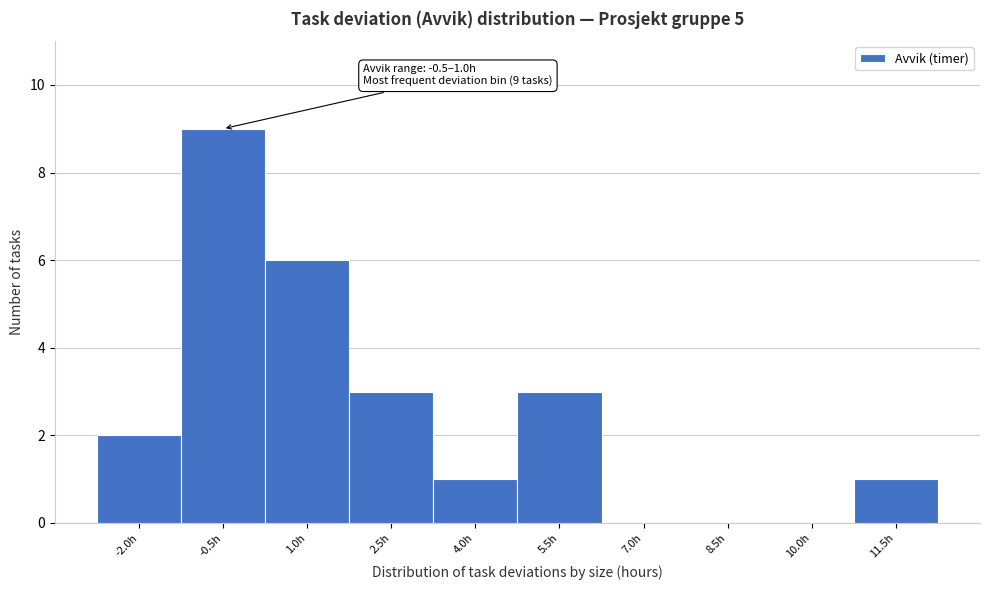

Reading left to right, list all the values displayed in this chart.

-2.0h=2	-0.5h=9	1.0h=6	2.5h=3	4.0h=1	5.5h=3	7.0h=0	8.5h=0	10.0h=0	11.5h=1